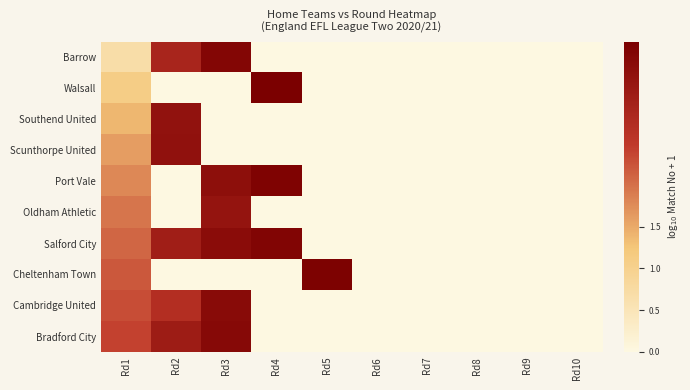

List the series in order of their peak value, lowest first.

Oldham Athletic, Southend United, Scunthorpe United, Cambridge United, Bradford City, Barrow, Salford City, Port Vale, Cheltenham Town, Walsall